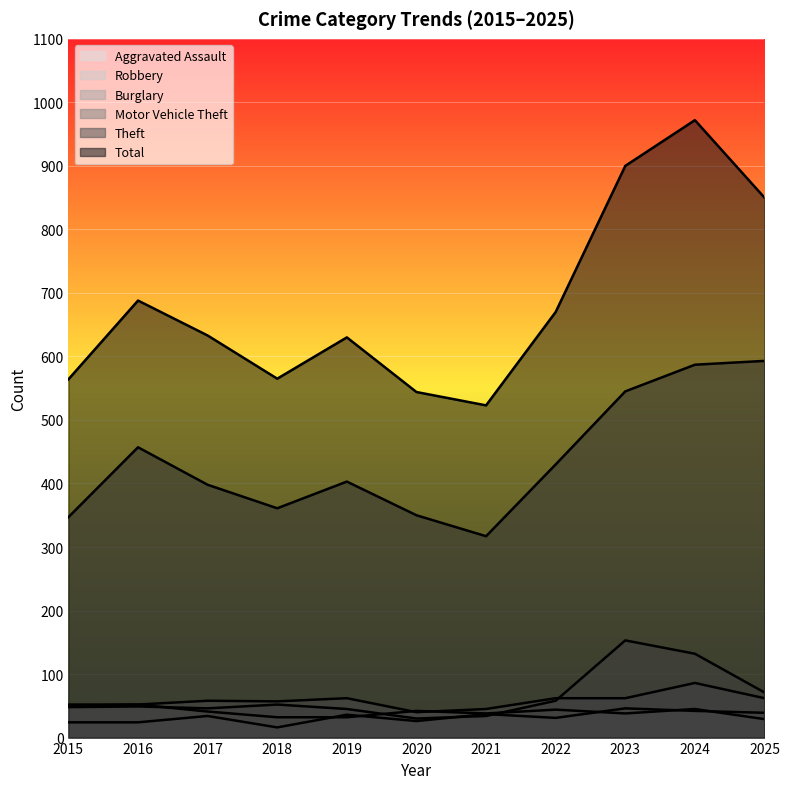

Does the chart display data point markers on the line(s)?

No